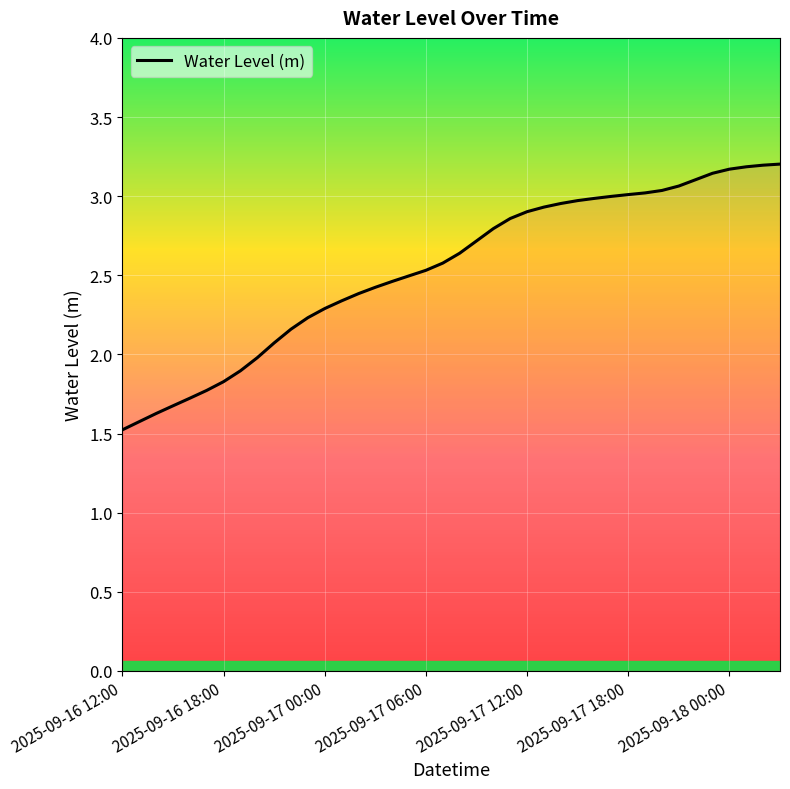

What is the greatest value displayed?

3.2